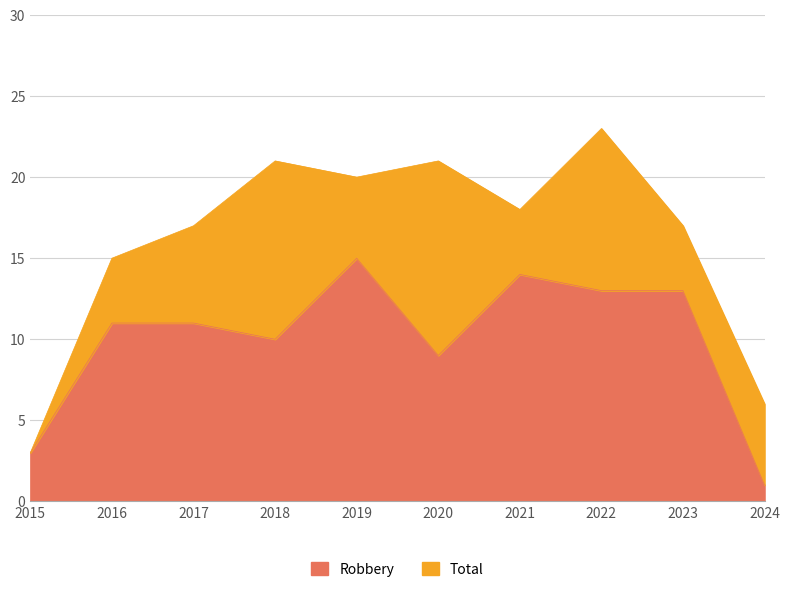

True or false: Total and Robbery intersect in this chart.

False